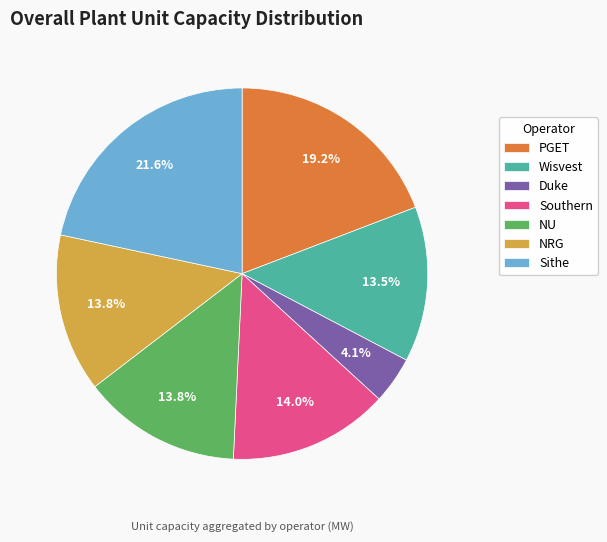

Which category has the biggest portion of the pie?

Sithe